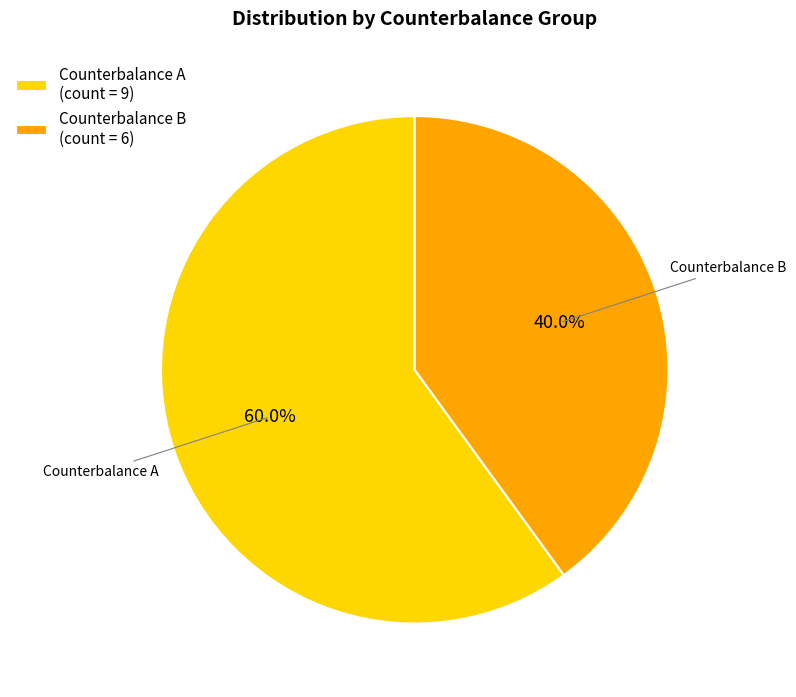

Which category has the smallest portion of the pie?

Counterbalance B (count = 6)